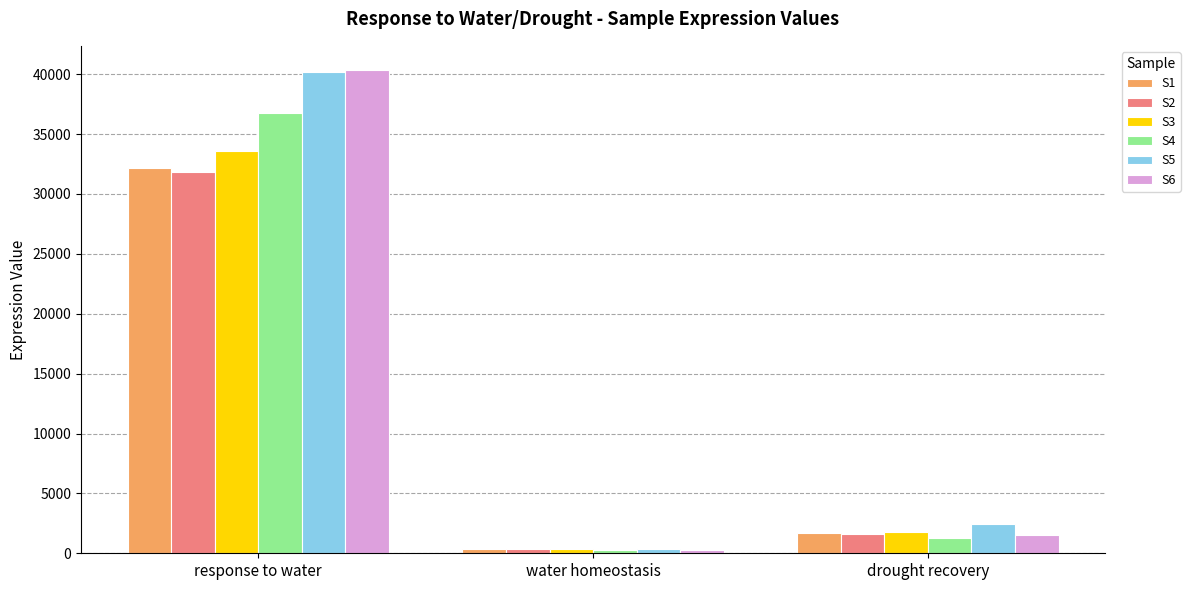

How many bars are there in total?

18